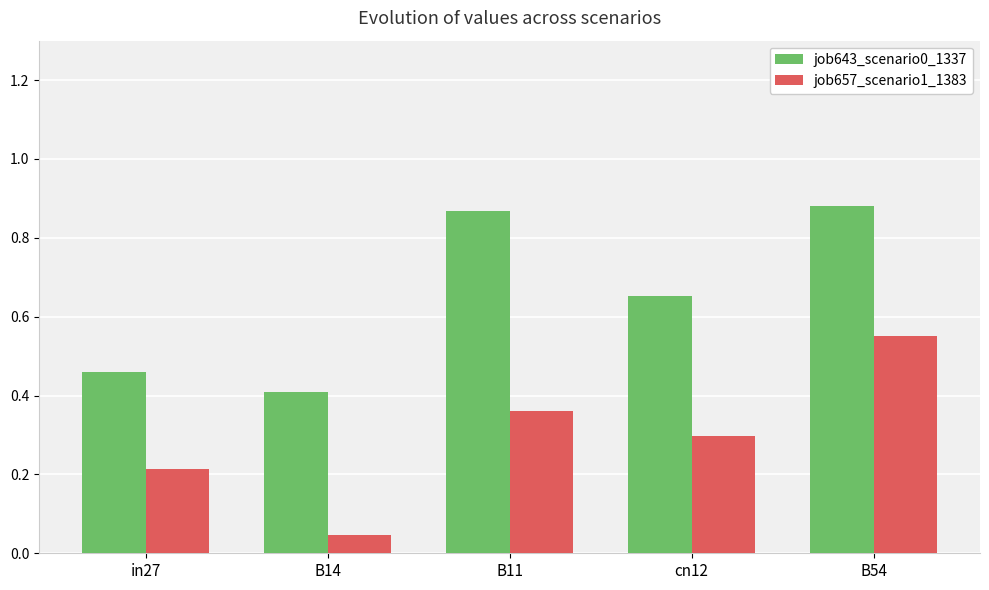

List the labels in order of job657_scenario1_1383 value, largest first.

B54, B11, cn12, in27, B14